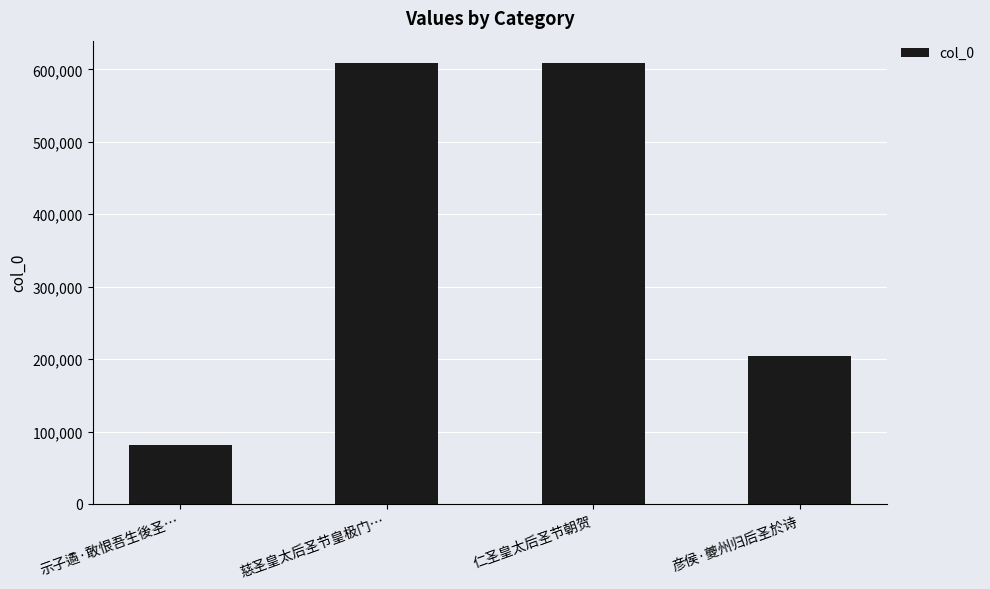

What is the smallest value displayed?

81670